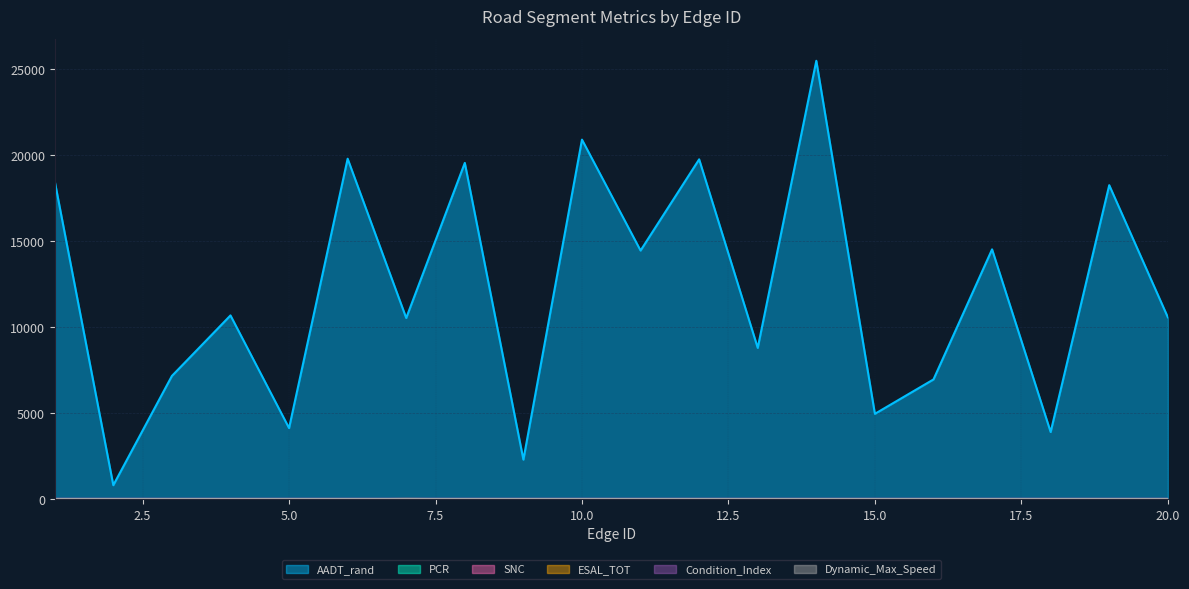

At 19, list the series in order from largest to smallest.

AADT_rand, Condition_Index, PCR, Dynamic_Max_Speed, SNC, ESAL_TOT